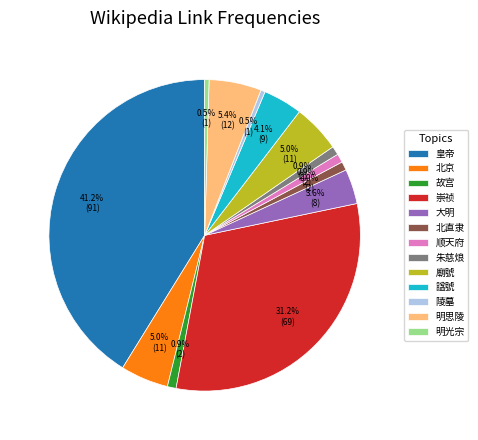

The 皇帝 slice represents 36% of the pie. True or false?

False